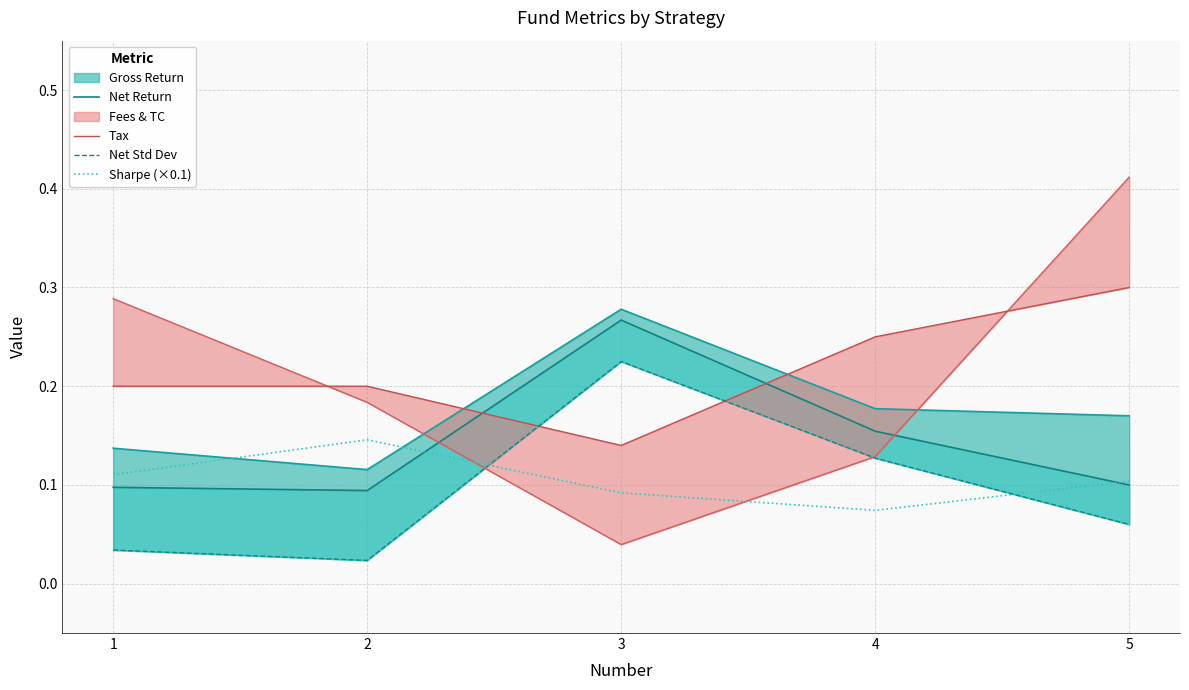

What is the sum of the Net Std Dev values at 2 and 3?

0.2